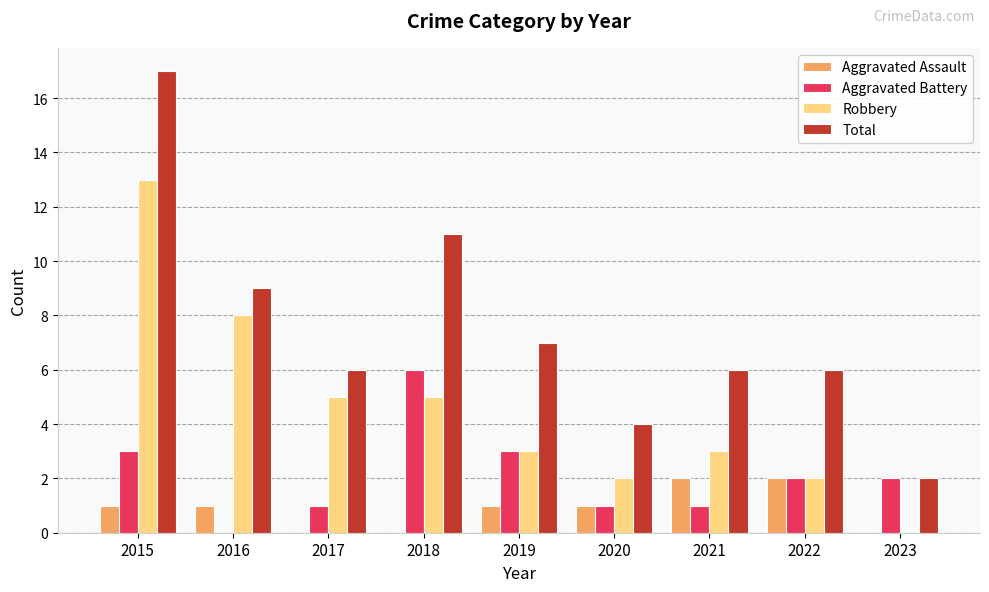

Which series has the largest total across all categories?

Total